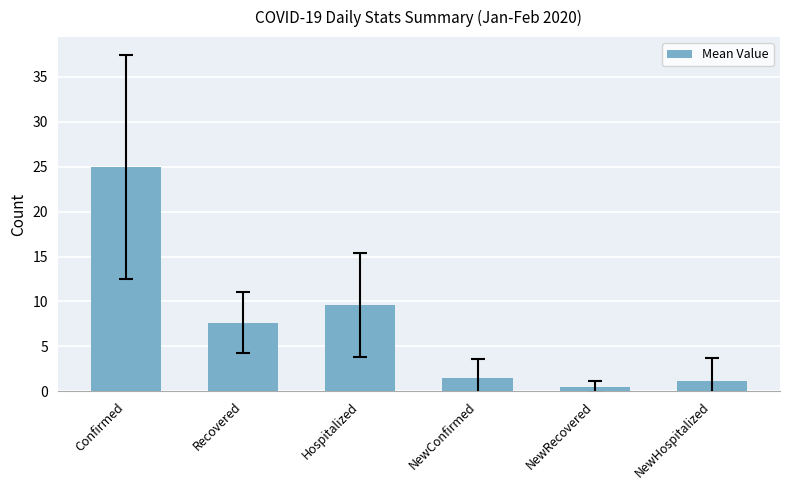

What is the label of the 5th bar from the left?

NewRecovered